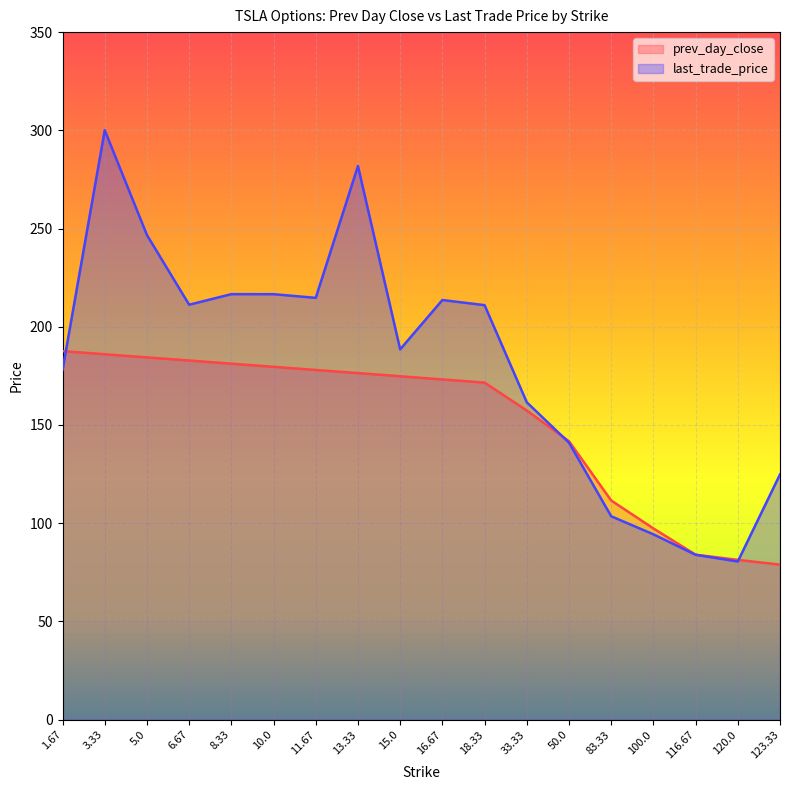

Which series has the widest spread of values?

last_trade_price